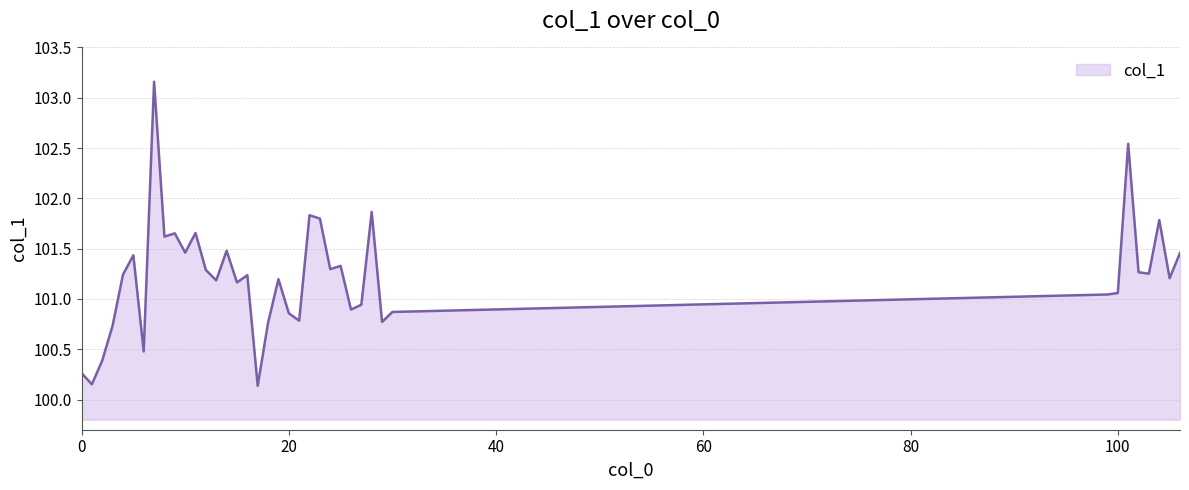

What is the difference between the maximum and minimum values?

3.0